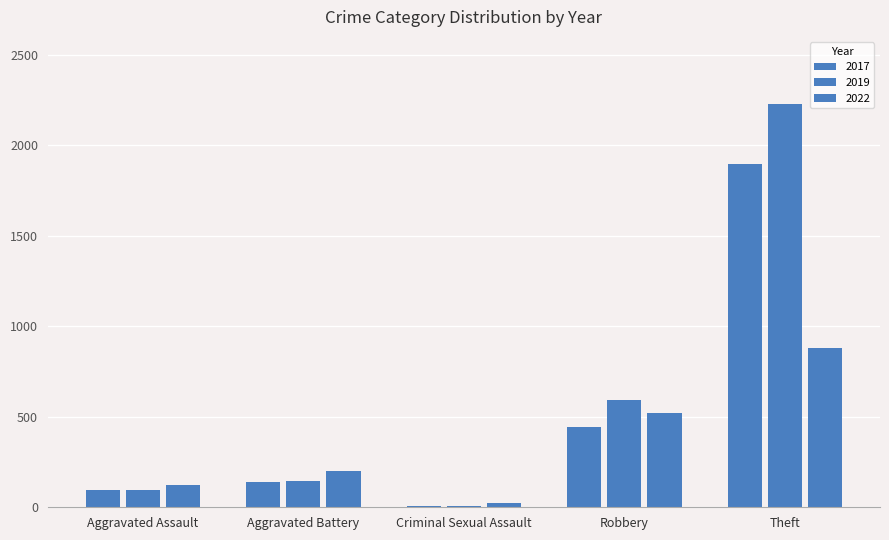

How many bars are there in each group?

3